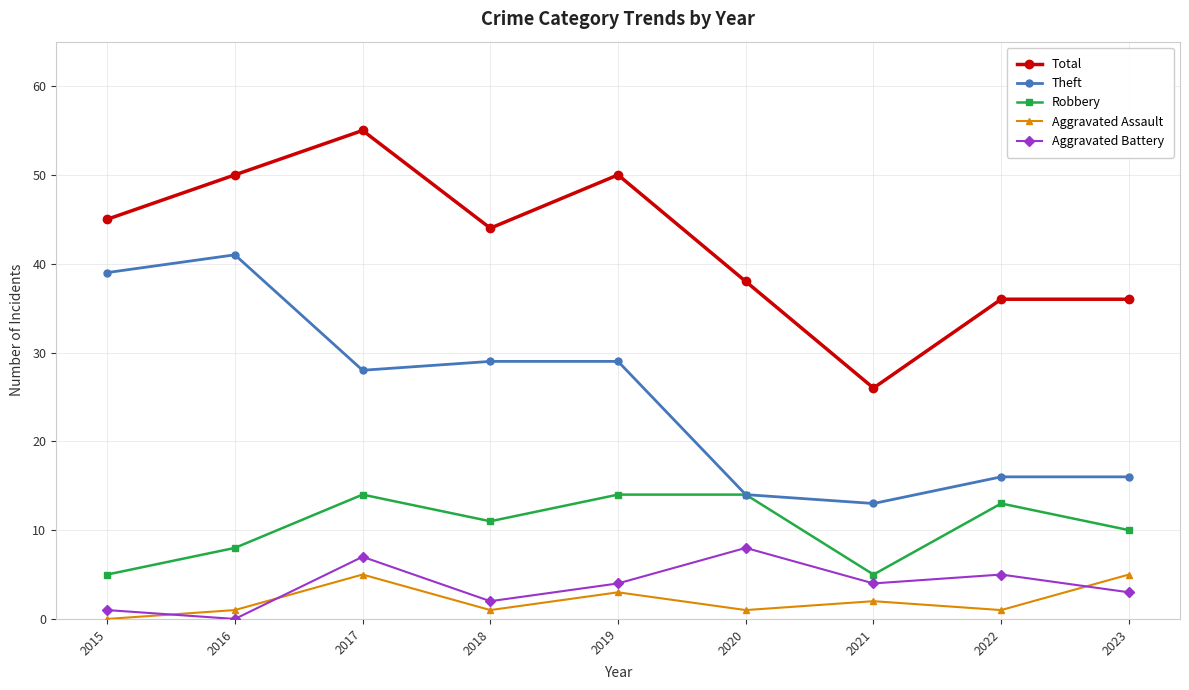

The Robbery series shows 7 at 2015. True or false?

False